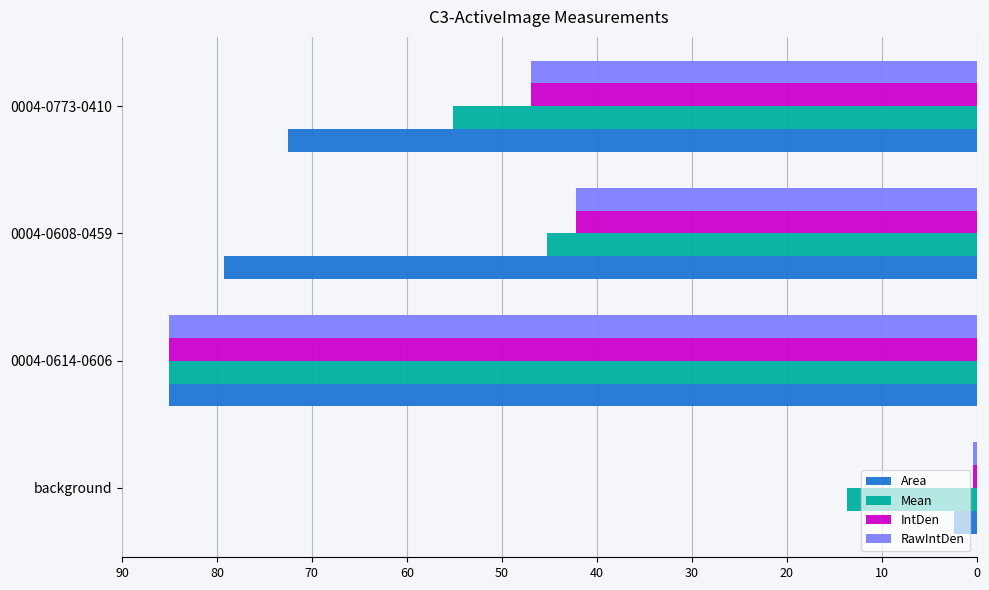

Is it true that Mean equals 15.4 at 0004-0608-0459?

False